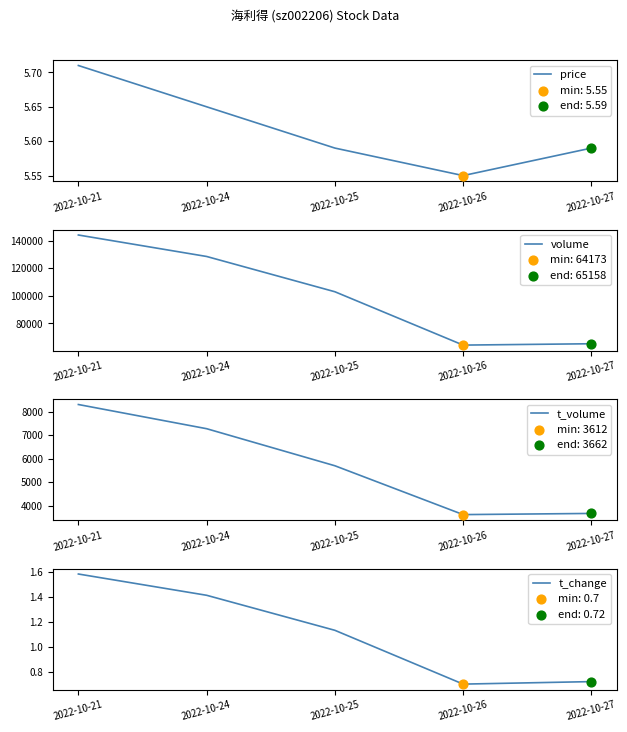

At which category is the sum across all series the highest?

2022-10-21